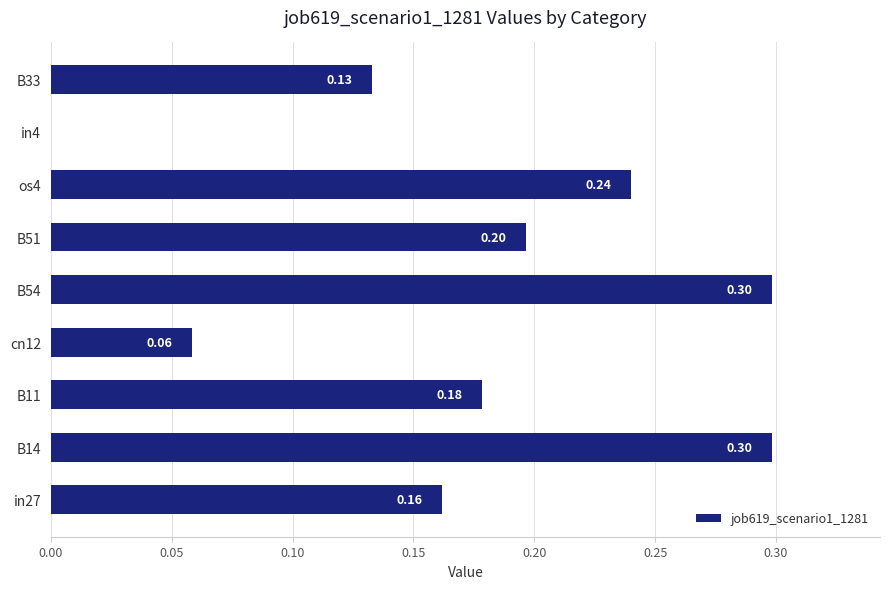

Between B51 and B11, which is larger?

B51